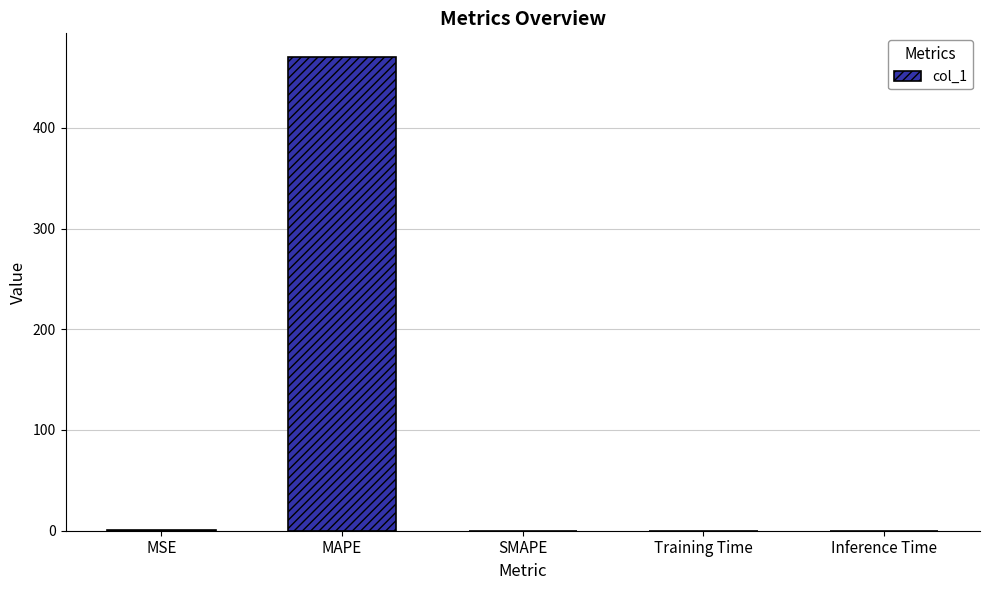

What is the maximum value shown in the chart?

470.3